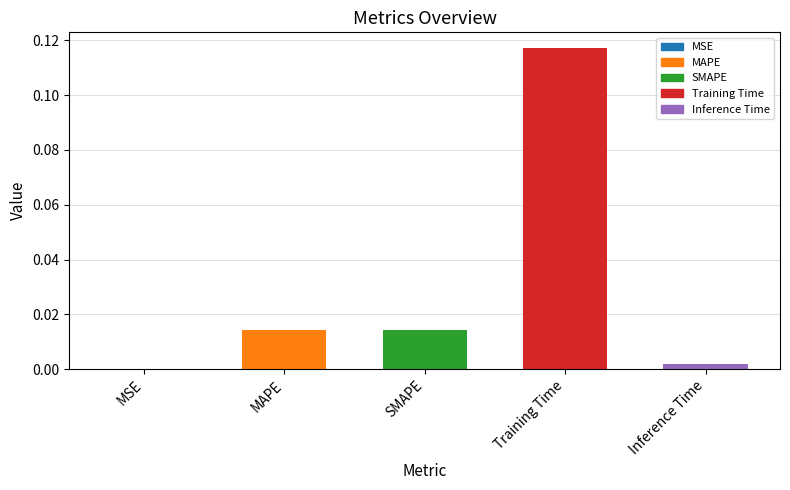

The value at MAPE is 0.0. True or false?

False